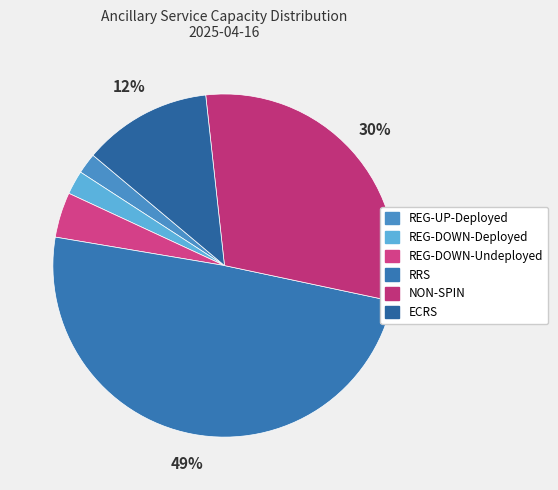

To the nearest percent, what percentage of the pie is ECRS?

12%